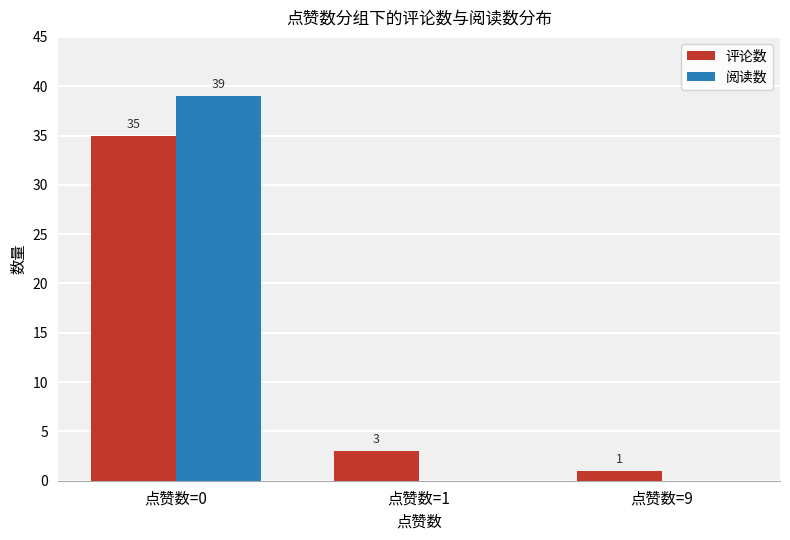

Reading left to right, extract all data points from this chart.

评论数: 点赞数=0=35	点赞数=1=3	点赞数=9=1
阅读数: 点赞数=0=39	点赞数=1=0	点赞数=9=0